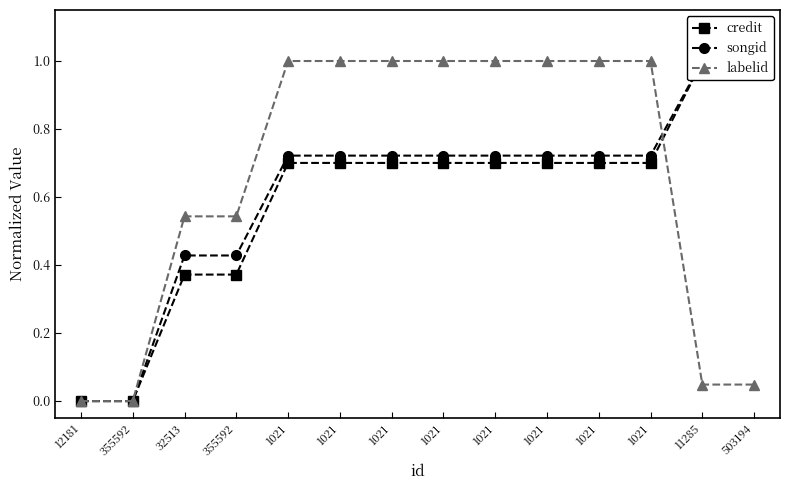

At which label does credit reach its peak?

11285